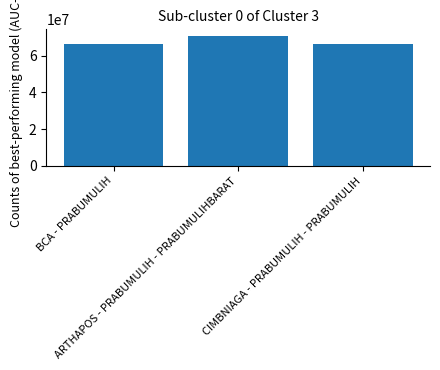

How many values are below 66593739?

1